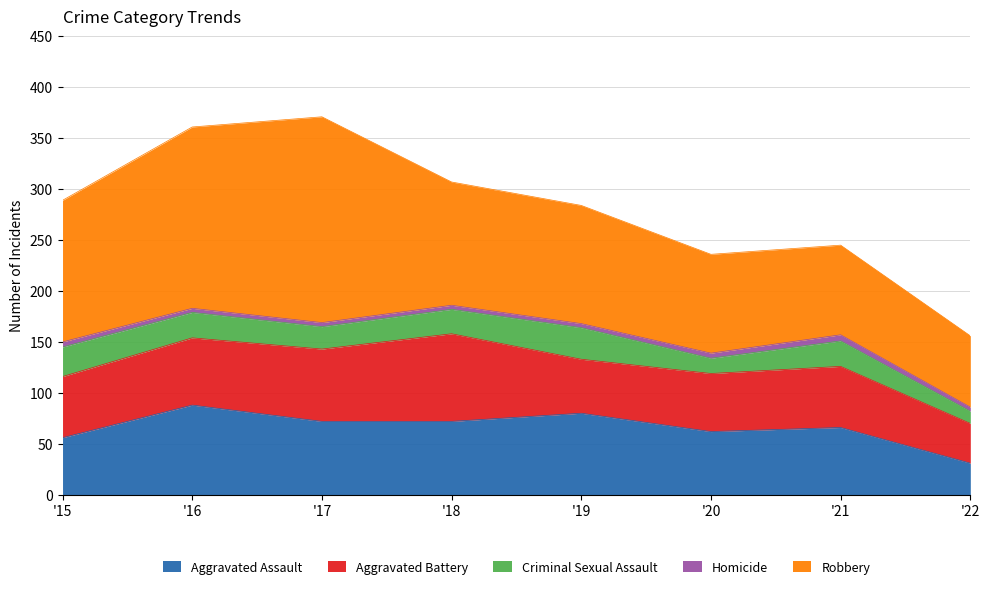

Where is Robbery nearest to the value 136?

2015